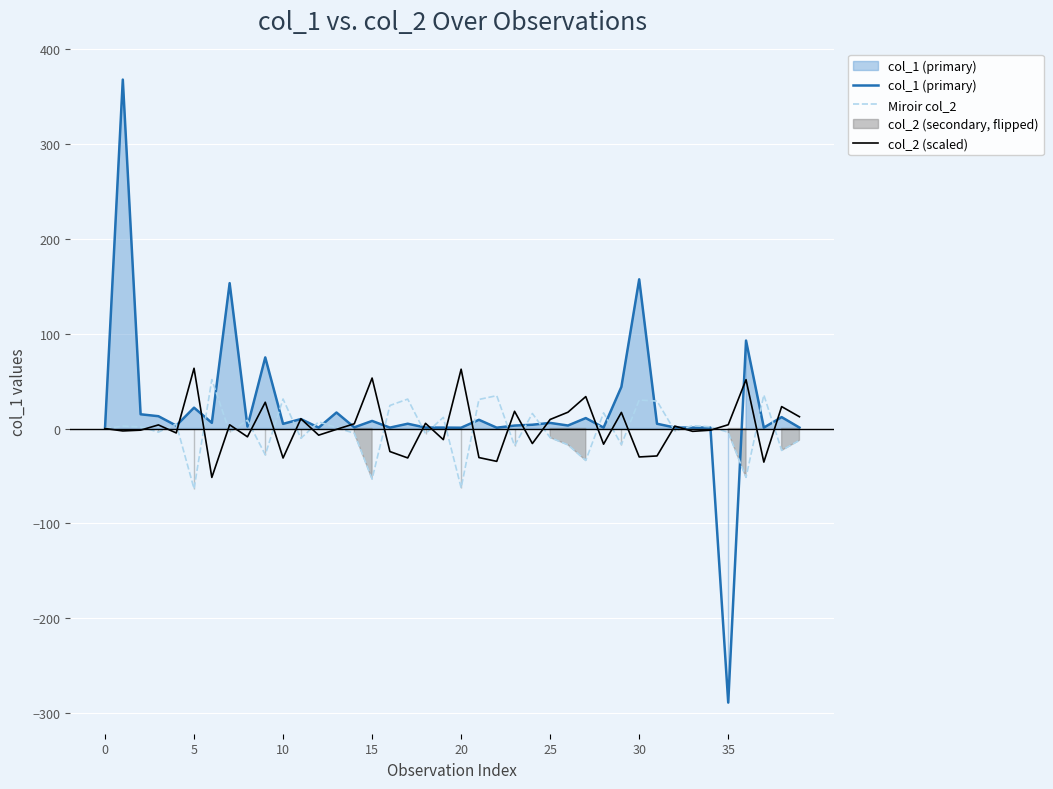

Which series changed the most between 0 and 36?

col_1 (primary)